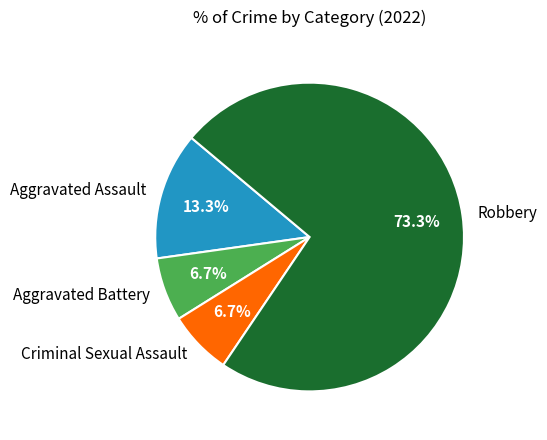

To the nearest percent, what percentage of the pie is Aggravated Assault?

13%